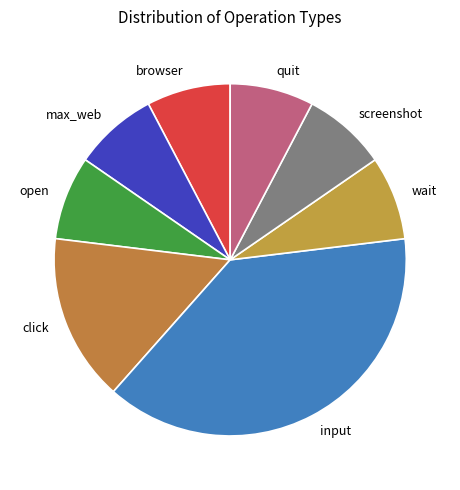

Combined, do open and max_web account for over 50%?

No